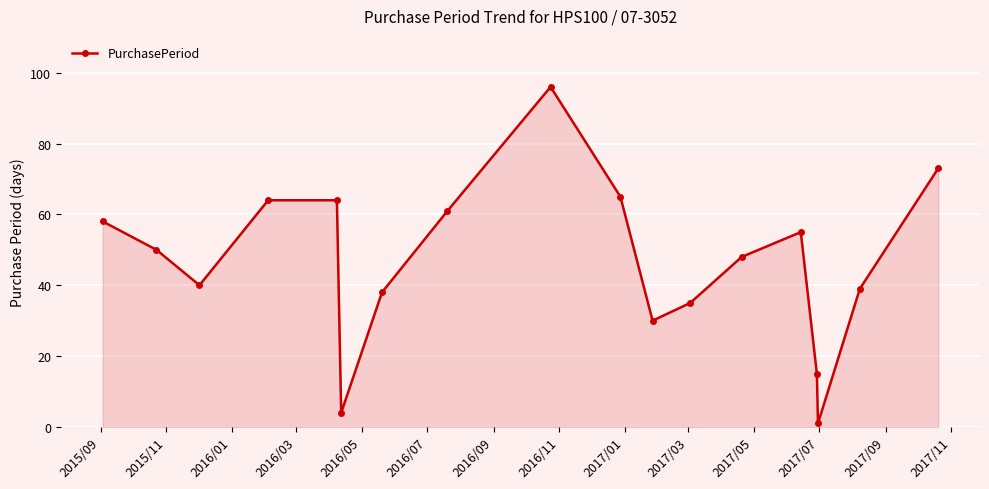

What is the difference between the maximum and minimum values?

95